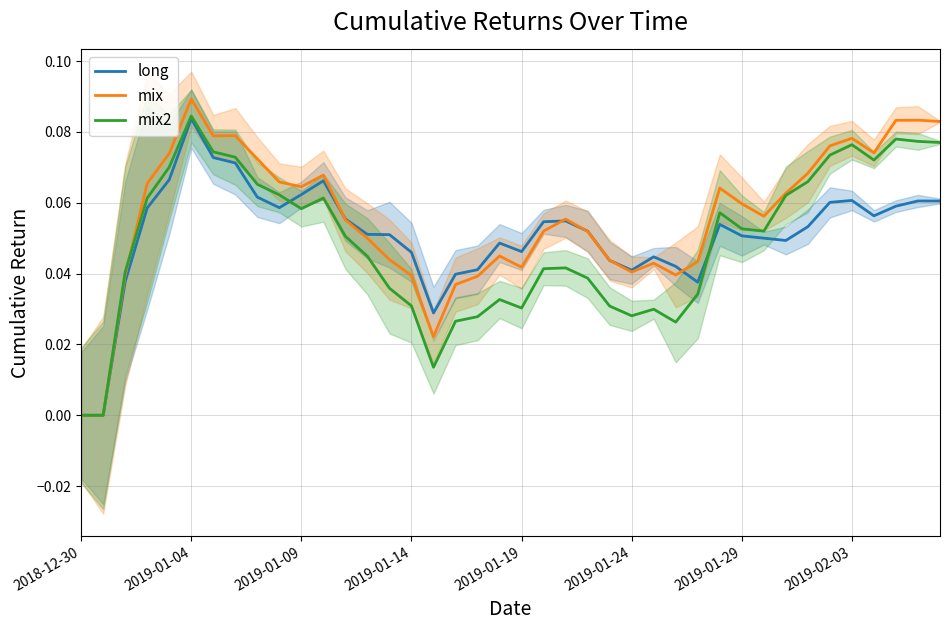

List the series in order of their peak value, highest first.

mix, mix2, long